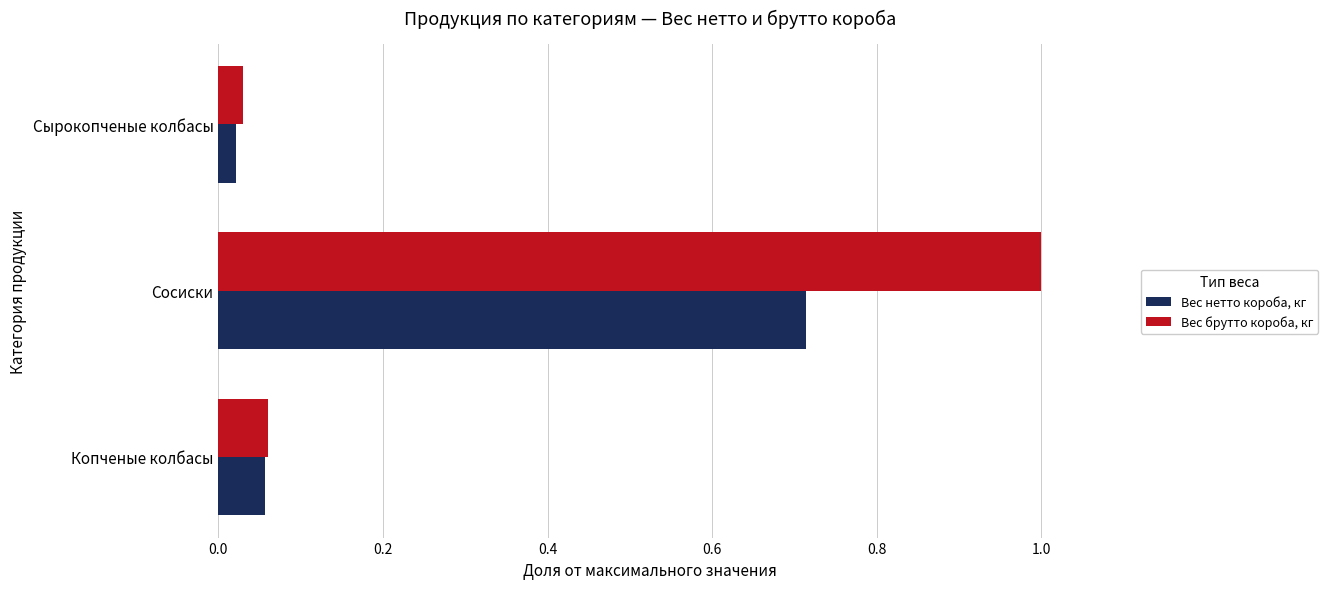

Rank the series by their average value, from highest to lowest.

Вес брутто короба, кг, Вес нетто короба, кг